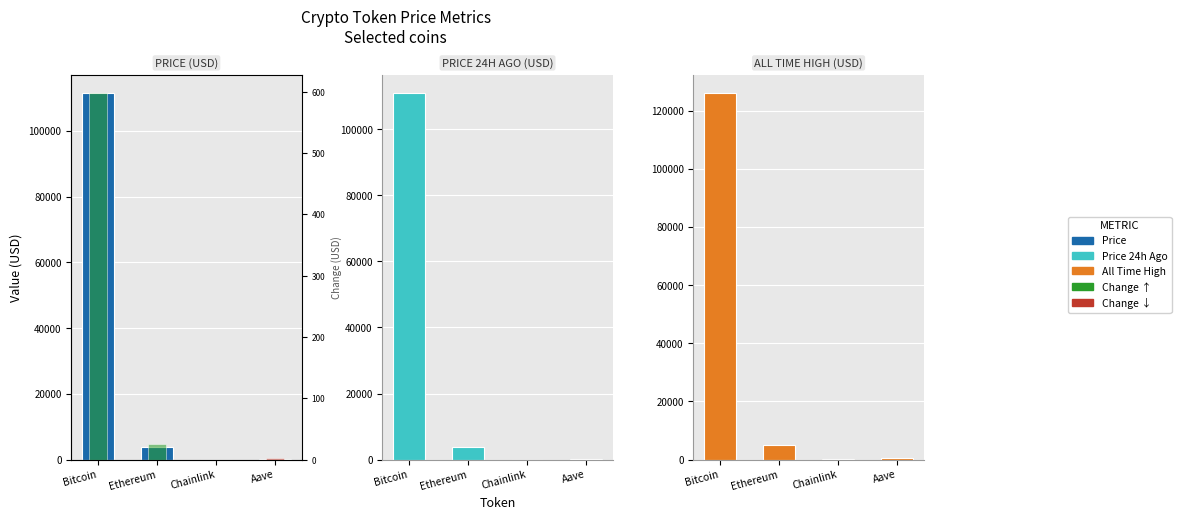

At which category is the sum across all series the highest?

Bitcoin